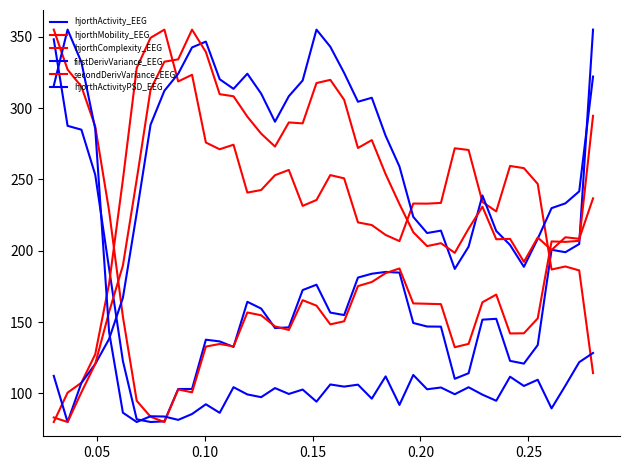

How many categories are shown in the chart?

40